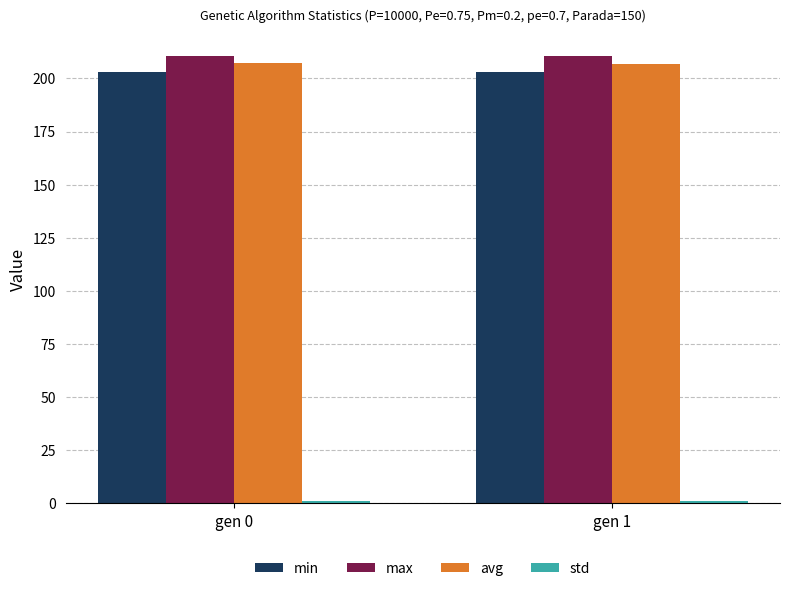

Count the number of data series in this chart.

4